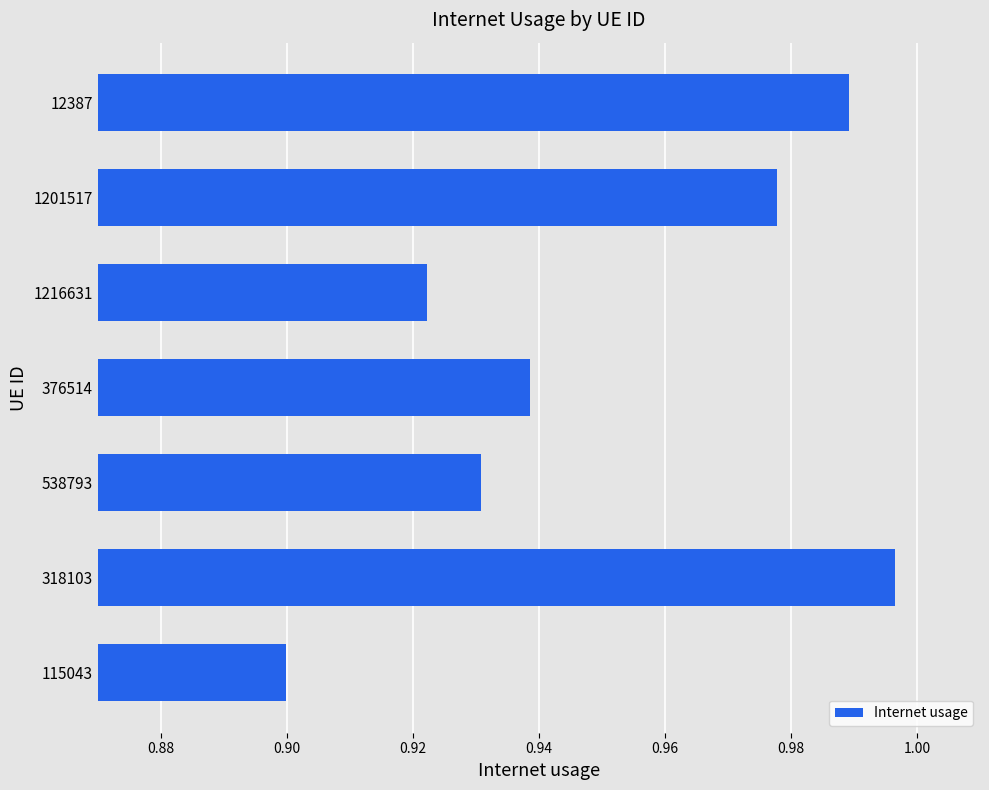

List the labels in order of value, largest first.

318103, 12387, 1201517, 376514, 538793, 1216631, 115043